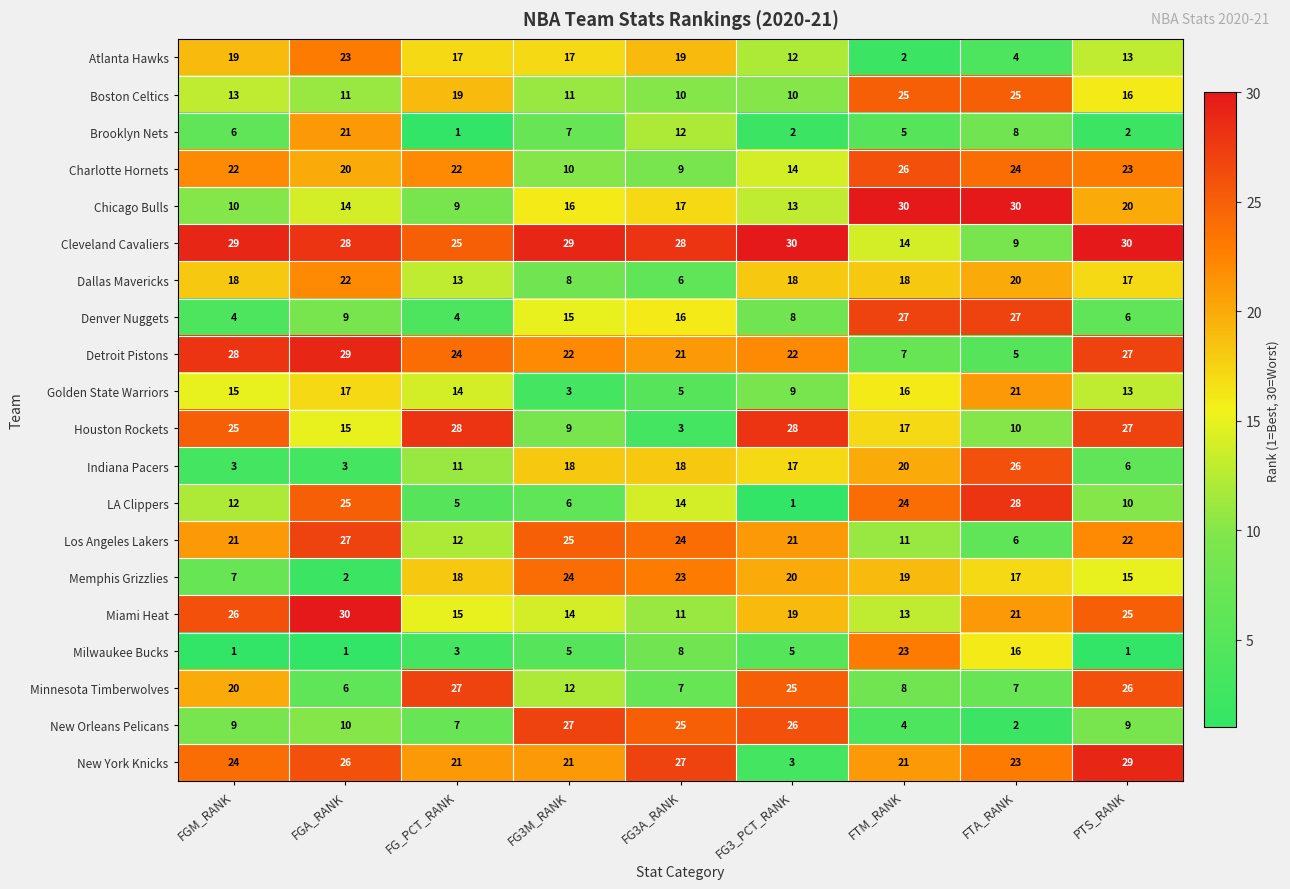

At how many categories does at least one series exceed 14?

9